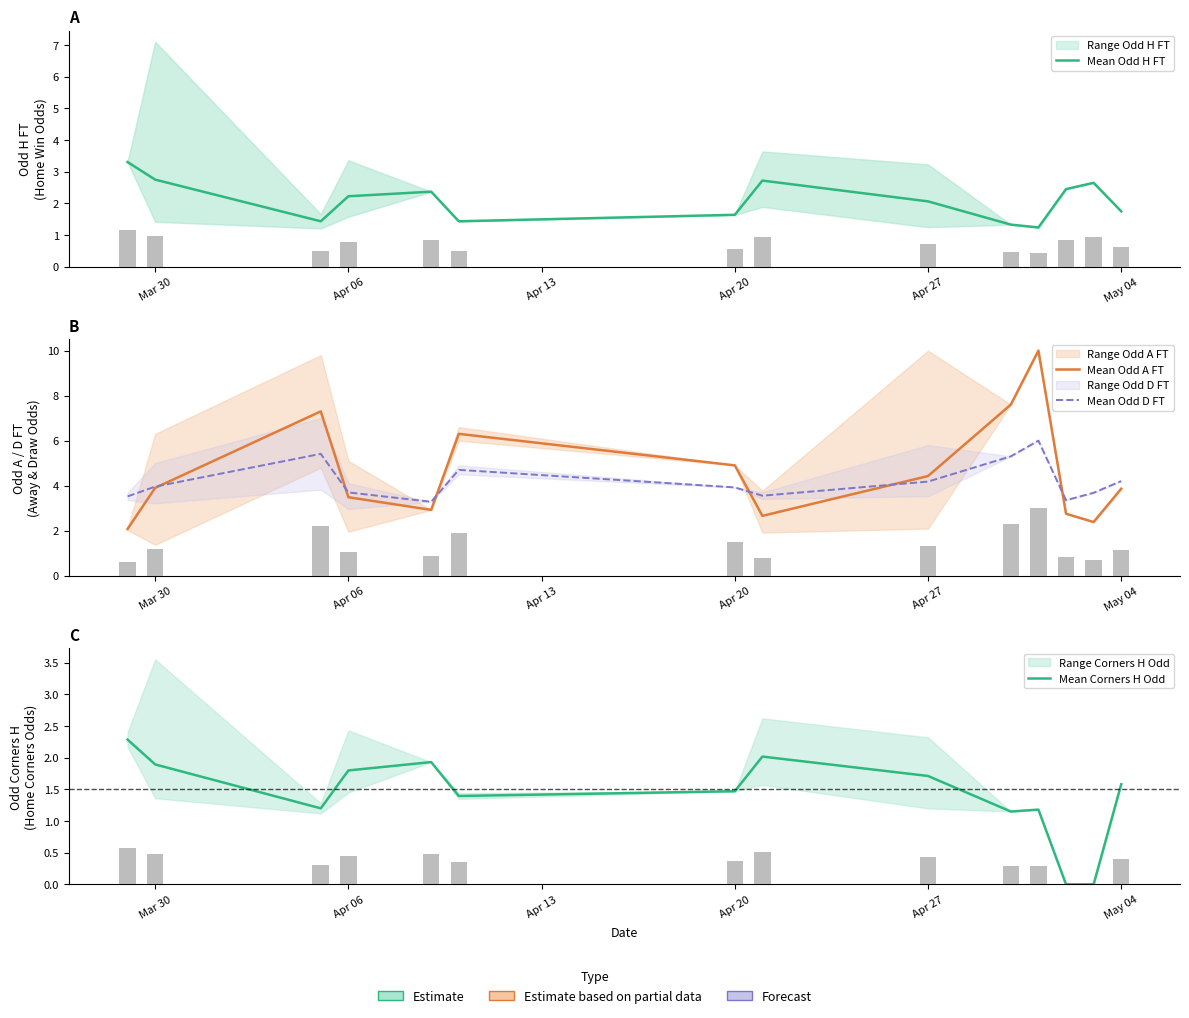

Reading left to right, extract all data points from this chart.

Mean Odd H FT: 3.3	2.8	1.4	2.2	2.4	1.4	1.6	2.7	2.1	1.3	1.2	2.5	2.6	1.8
Mean Odd A FT: 2.1	3.9	7.3	3.5	2.9	6.3	4.9	2.7	4.4	7.6	10.0	2.8	2.4	3.9
Mean Odd D FT: 3.5	4.0	5.4	3.7	3.3	4.7	3.9	3.6	4.2	5.3	6.0	3.4	3.7	4.2
Mean Corners H Odd: 2.3	1.9	1.2	1.8	1.9	1.4	1.5	2.0	1.7	1.1	1.2	0.0	0.0	1.6